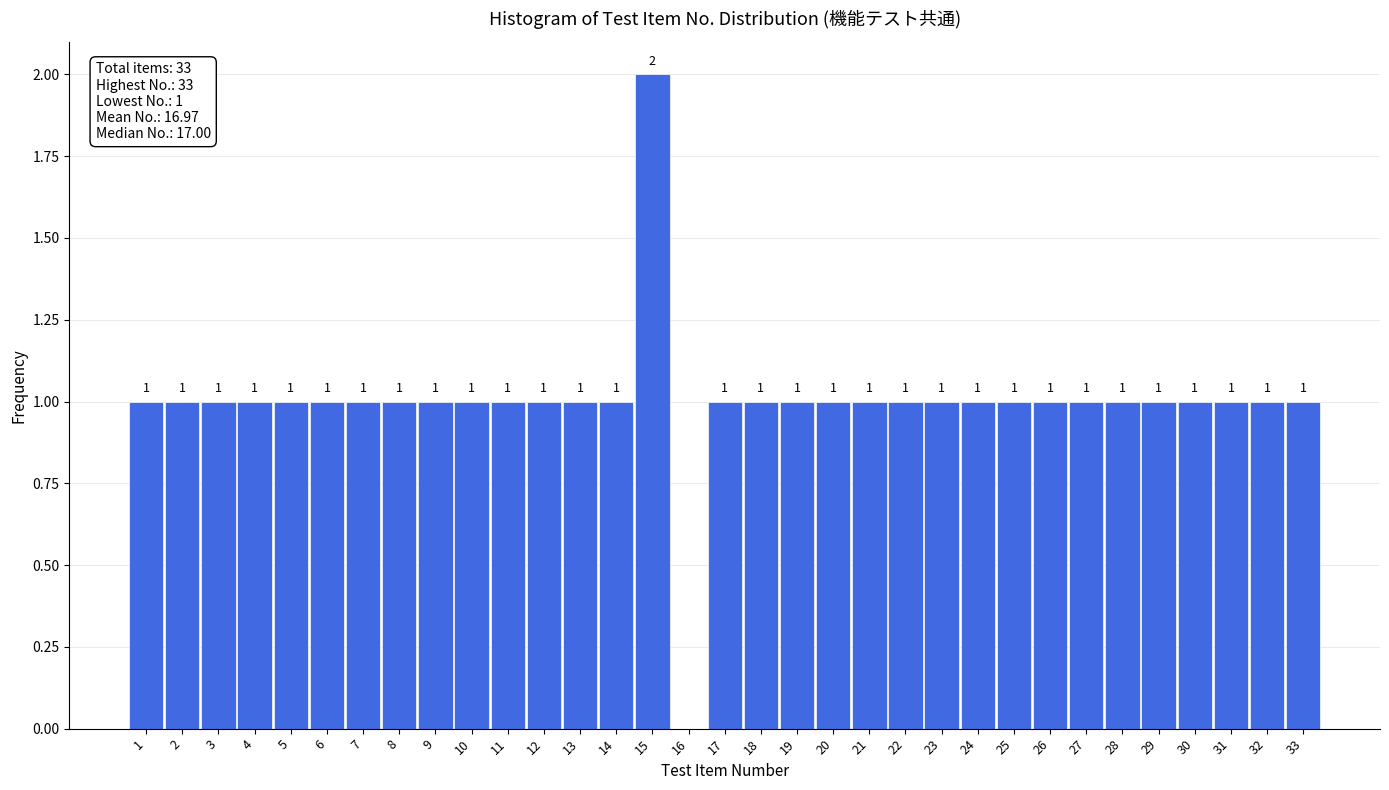

Which range on the x-axis has the tallest bar?

14.5 to 15.5